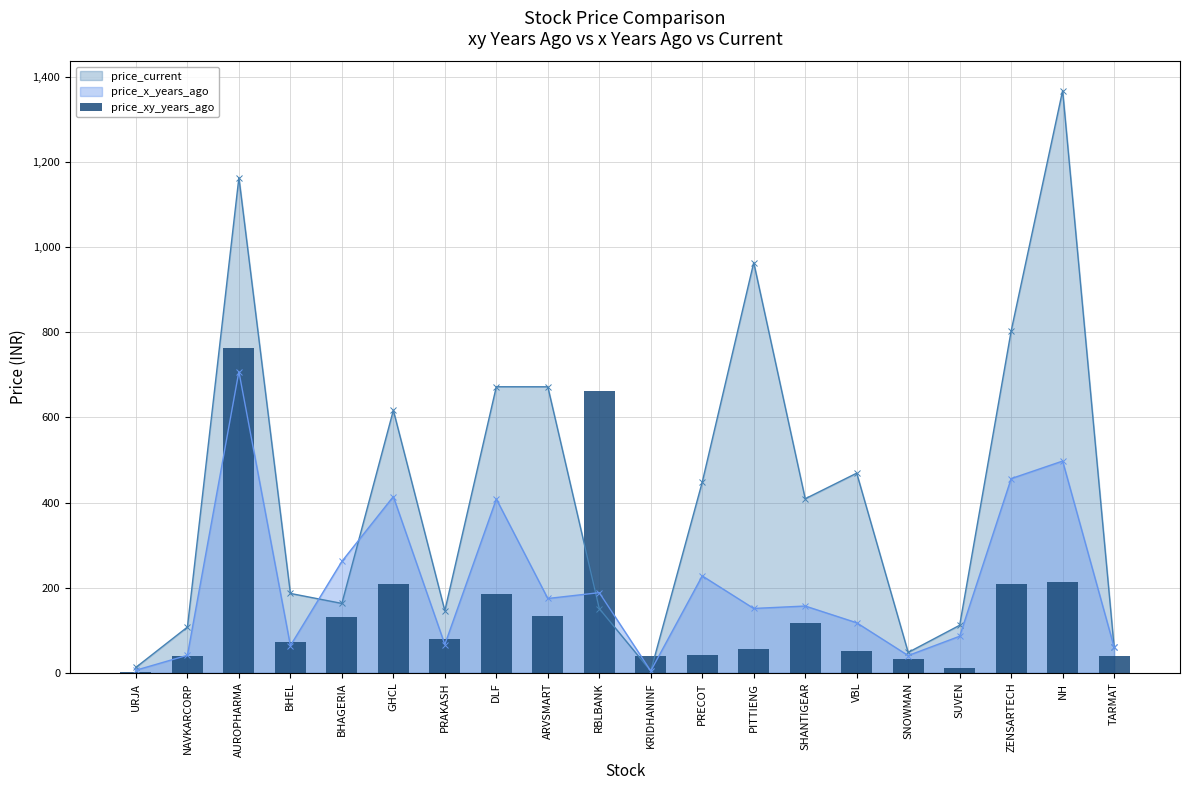

True or false: price_current has a value of 672.0 at ARVSMART.

True